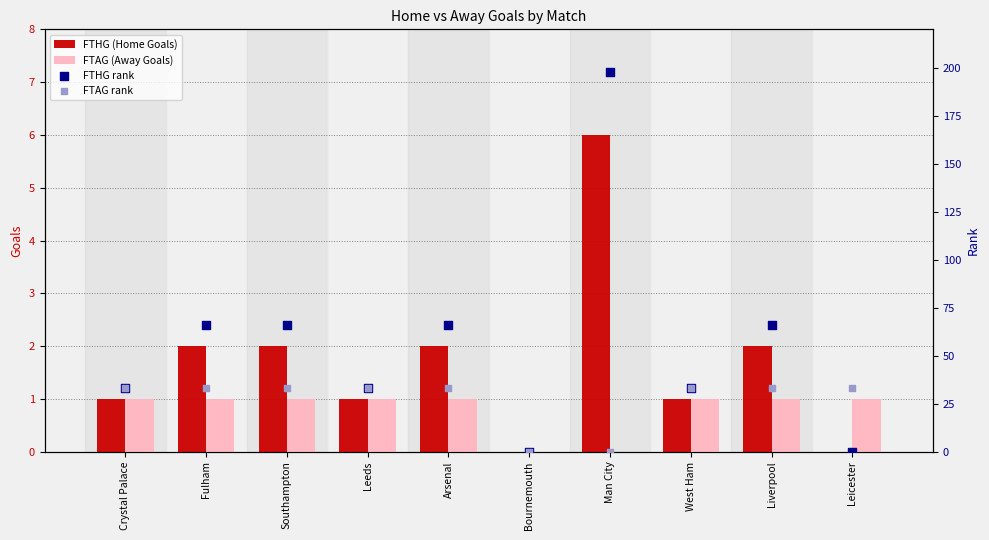

At how many categories does at least one series exceed 195?

1